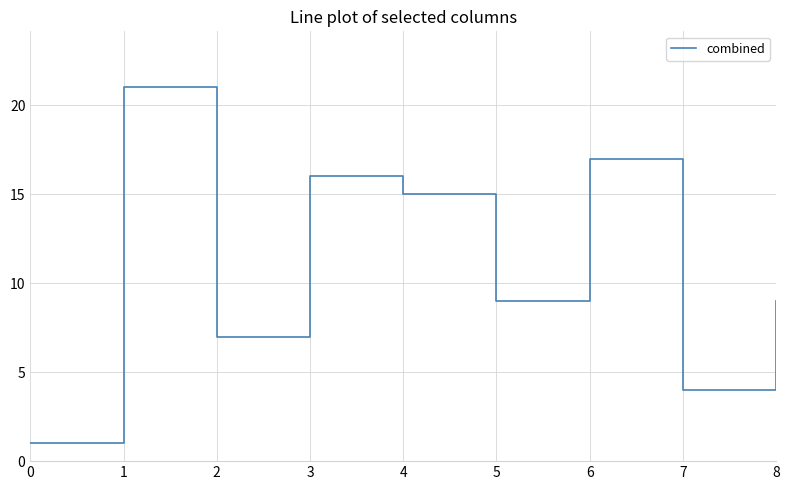

What is the greatest value displayed?

21